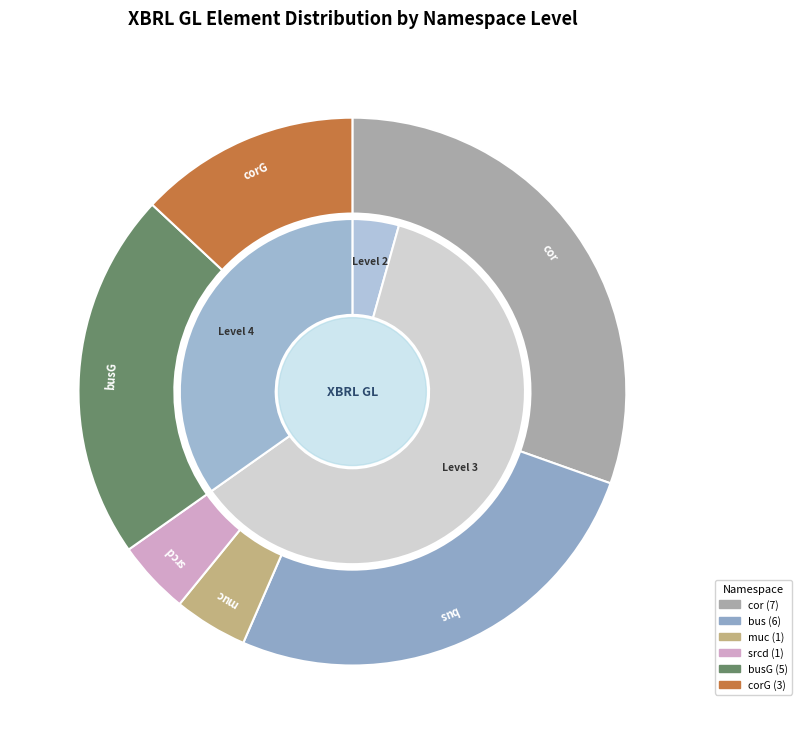

What percentage is the bus slice, to the nearest percent?

26%